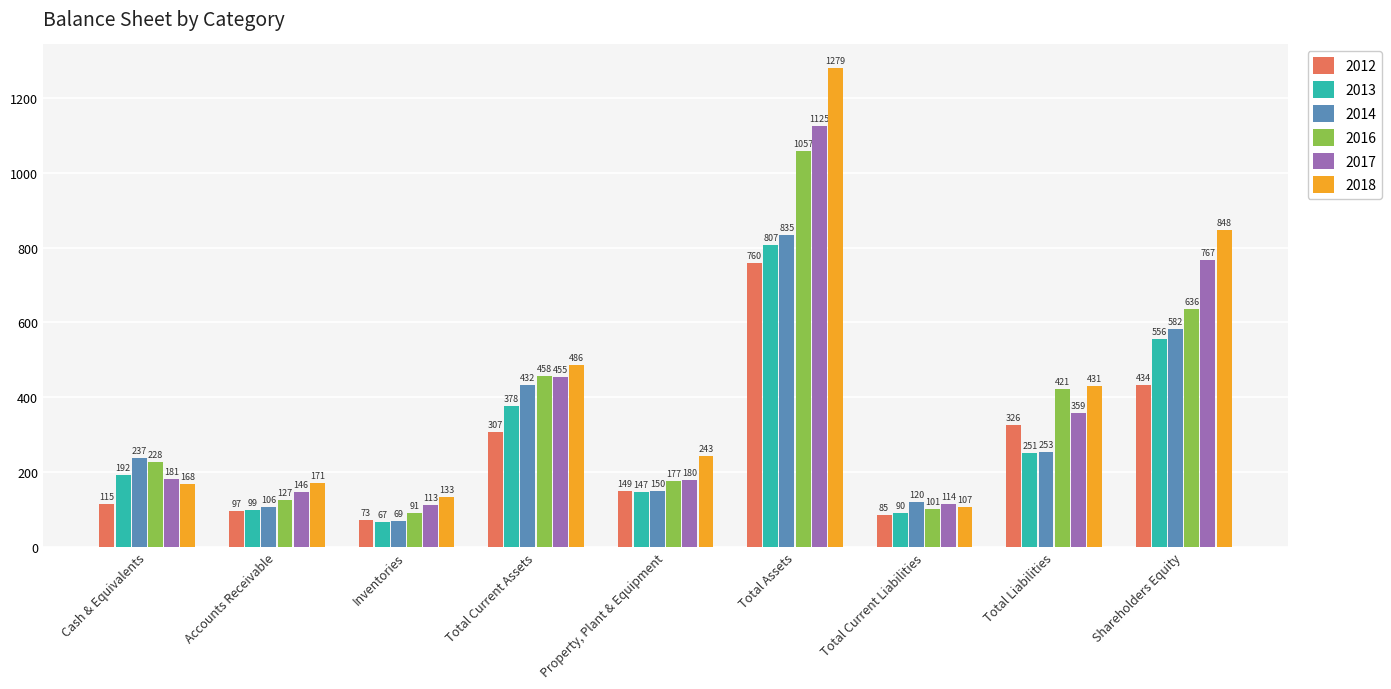

Which series has the largest range (max minus min)?

2018